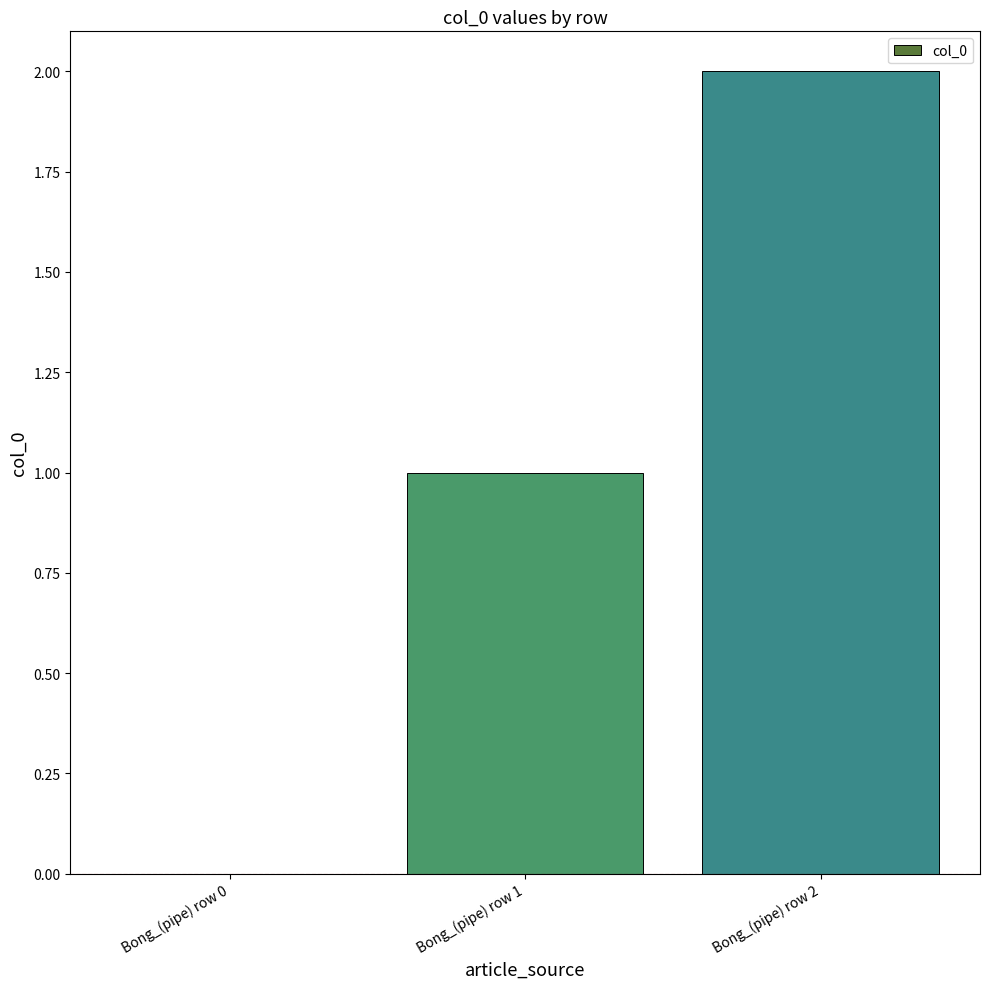

How many positive values are there?

2